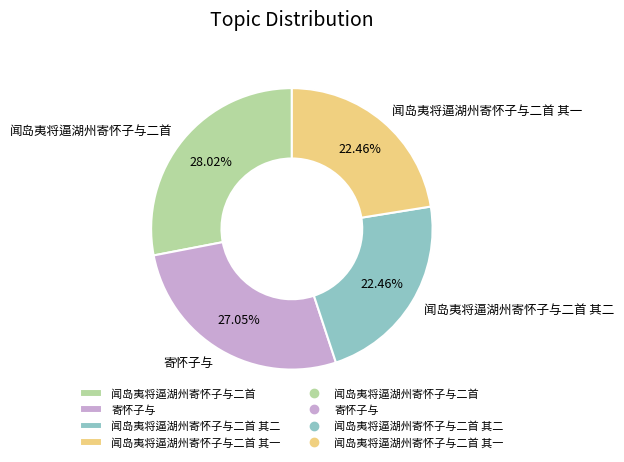

What is the largest slice in the pie chart?

闻岛夷将逼湖州寄怀子与二首